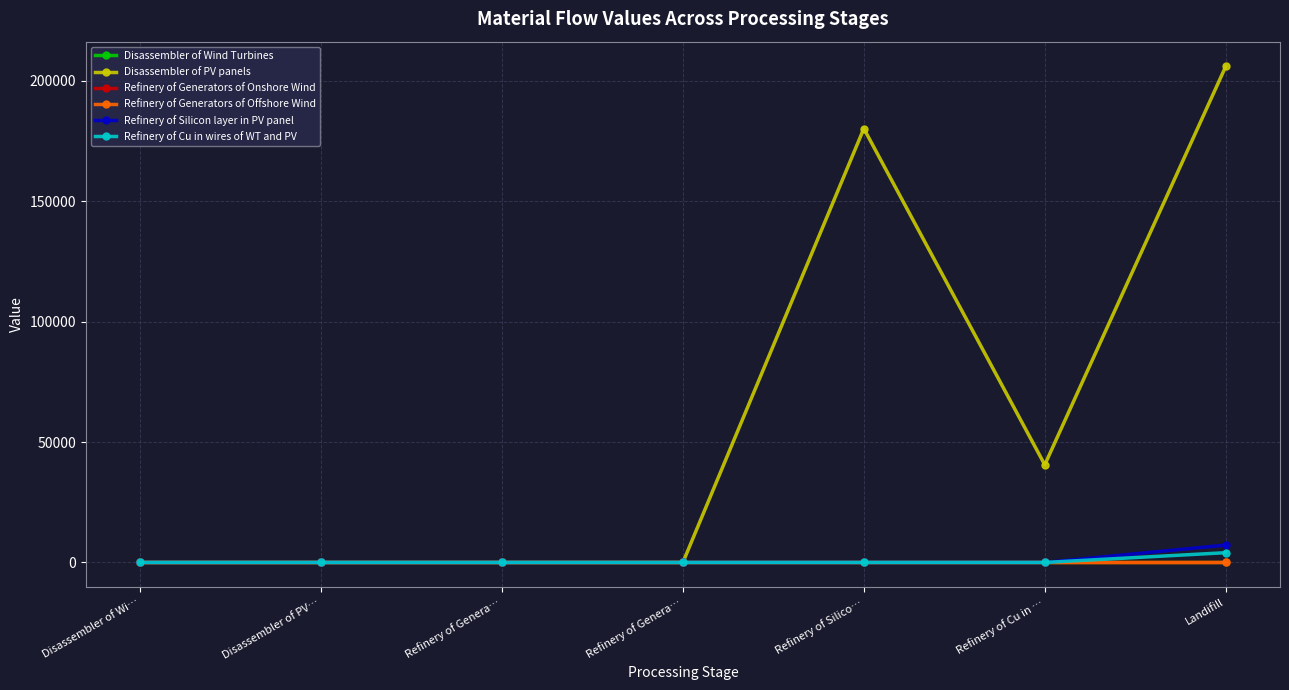

Which label corresponds to the largest value in the chart?

Landifill